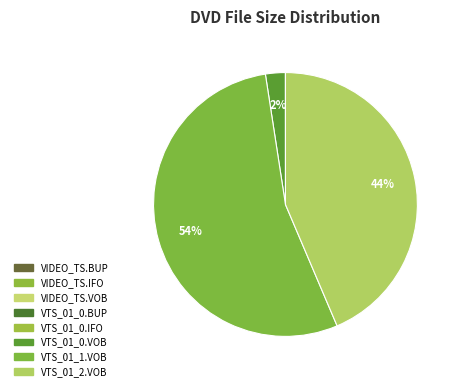

To the nearest percent, what is the difference between the VIDEO_TS.IFO and VTS_01_2.VOB slice percentages?

44%